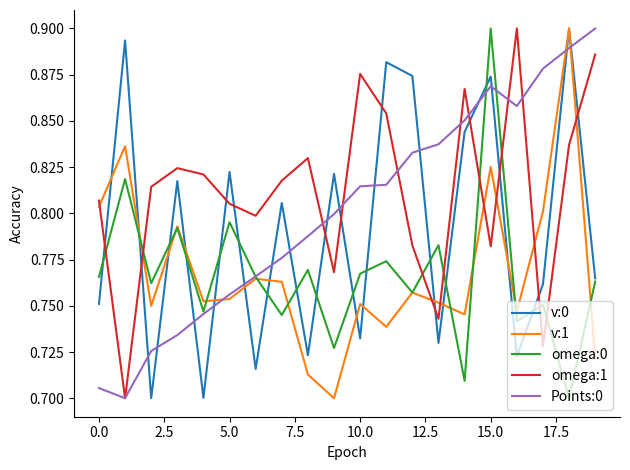

What is the difference between the second highest and minimum values in the v:0 series?

0.2